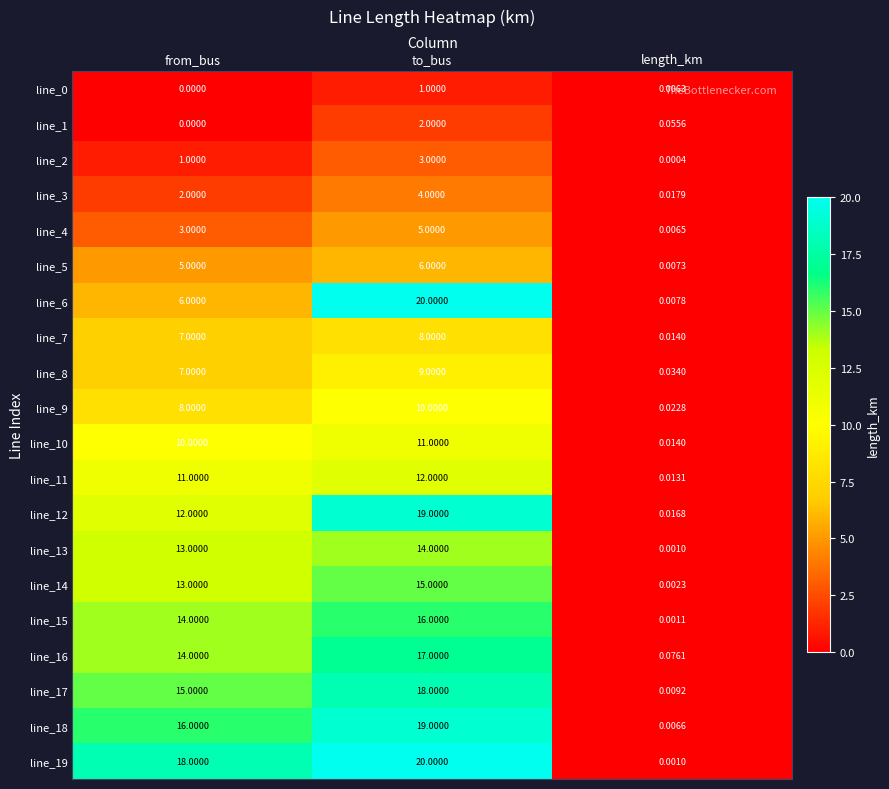

List the labels in order of line_6 value, smallest first.

length_km, from_bus, to_bus